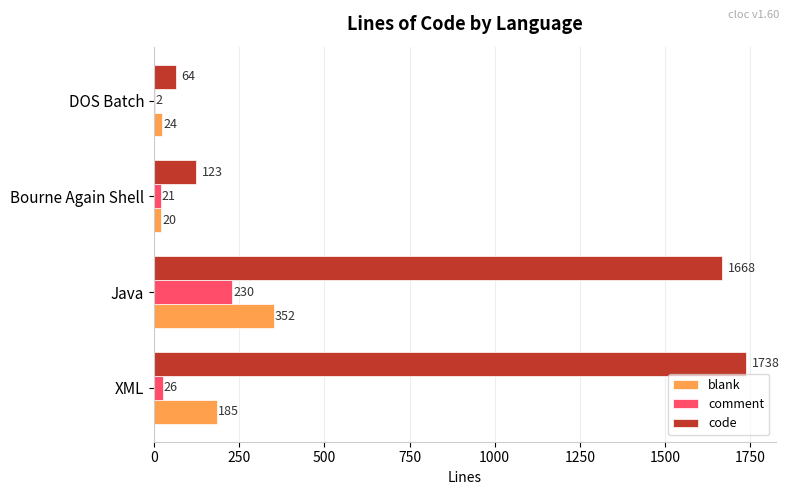

At which category is the sum across all series the highest?

Java